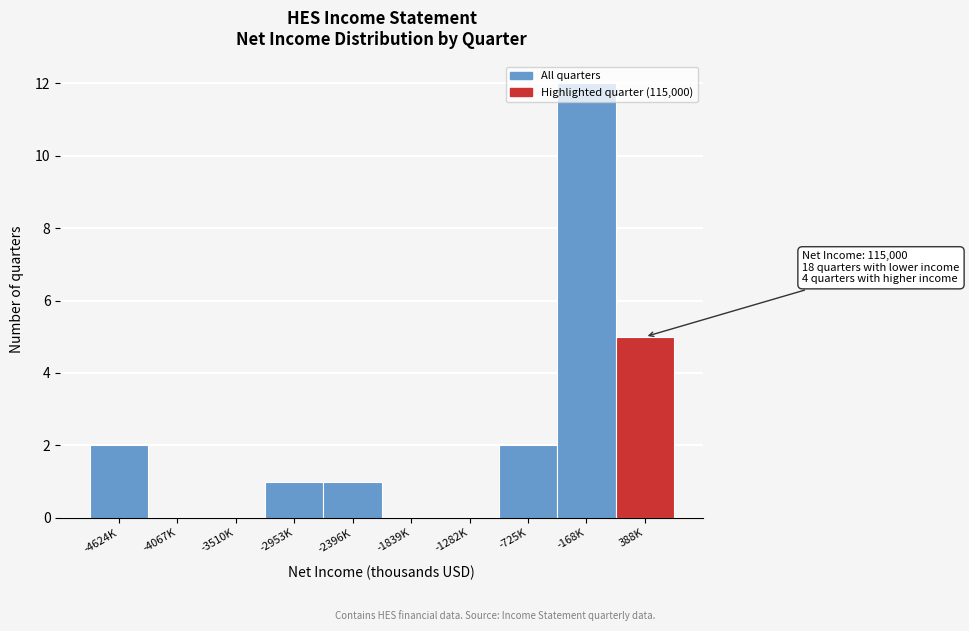

What is the greatest value displayed?

12